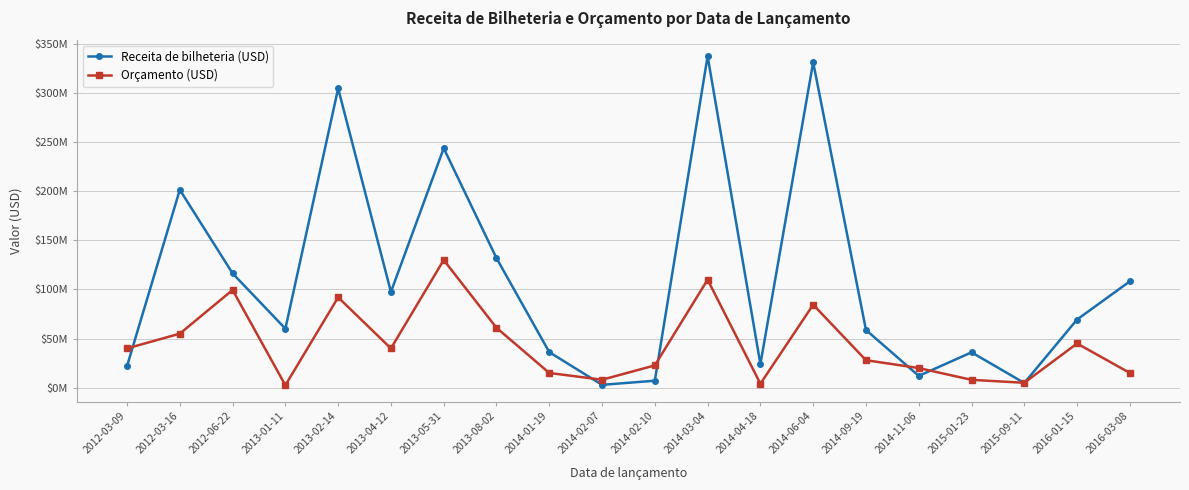

What are all the series names shown in the legend?

Receita de bilheteria (USD), Orçamento (USD)